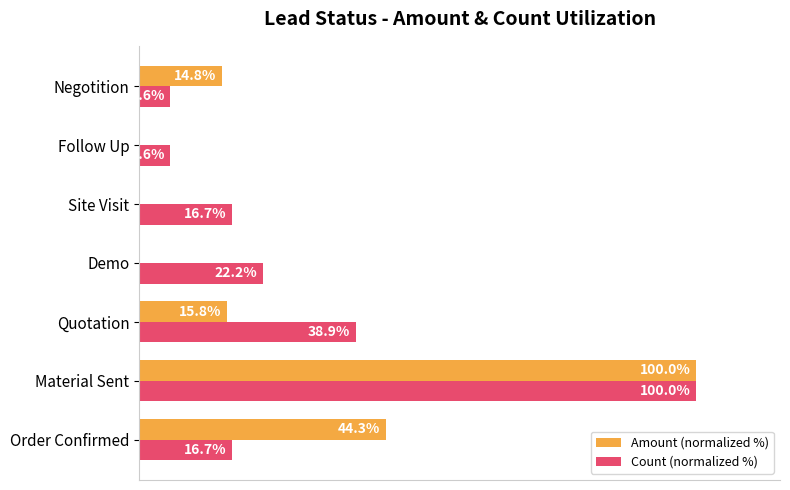

Between Material Sent and Demo, which series saw the biggest shift?

Amount (normalized %)